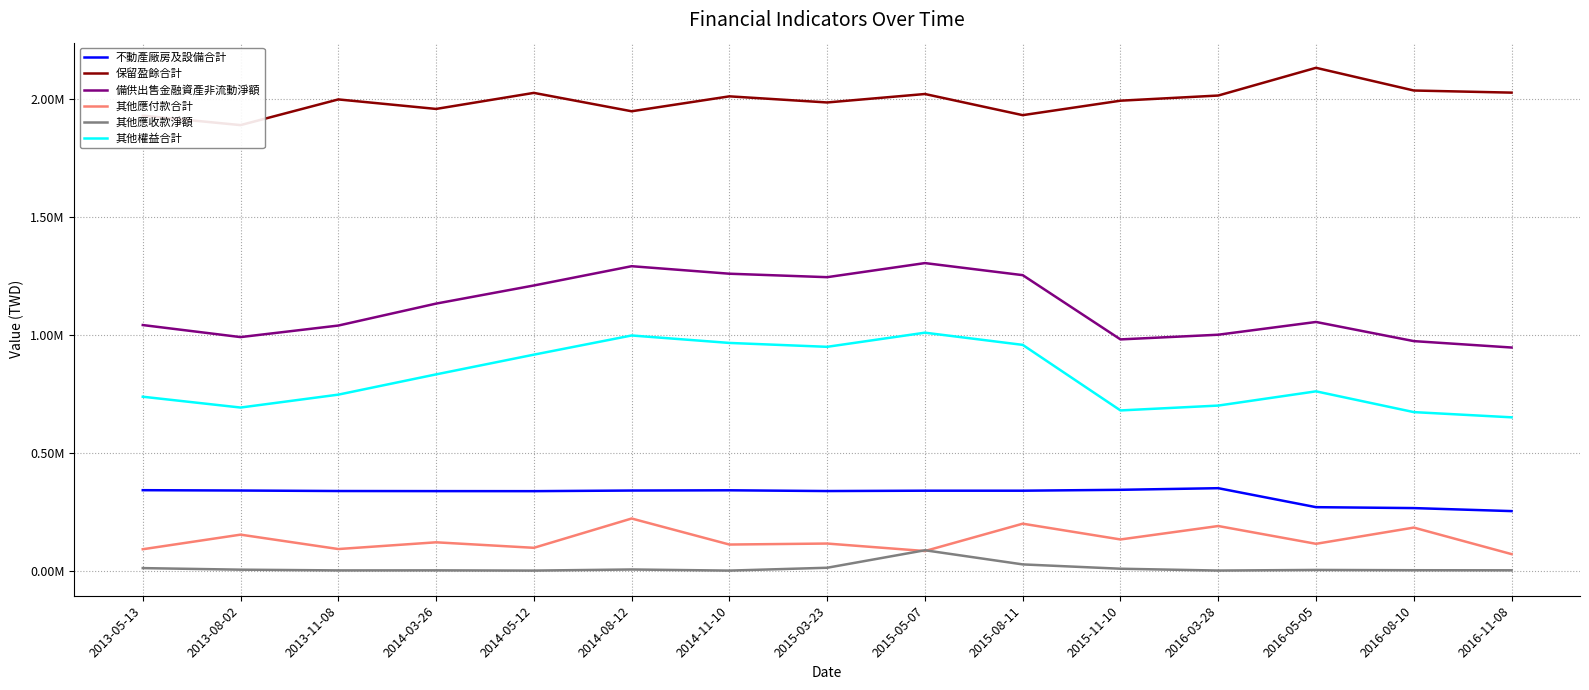

Reading left to right, list all the values displayed in this chart.

不動產廠房及設備合計: 2013-05-13=340998	2013-08-02=339573	2013-11-08=337482	2014-03-26=337071	2014-05-12=336900	2014-08-12=339535	2014-11-10=340533	2015-03-23=337341	2015-05-07=338868	2015-08-11=338844	2015-11-10=342602	2016-03-28=349465	2016-05-05=269053	2016-08-10=265161	2016-11-08=252394
保留盈餘合計: 2013-05-13=1927974	2013-08-02=1887764	2013-11-08=1996579	2014-03-26=1956322	2014-05-12=2024289	2014-08-12=1946398	2014-11-10=2009648	2015-03-23=1983703	2015-05-07=2019536	2015-08-11=1929932	2015-11-10=1991201	2016-03-28=2013075	2016-05-05=2130538	2016-08-10=2034346	2016-11-08=2025366
備供出售金融資產非流動淨額: 2013-05-13=1040647	2013-08-02=989623	2013-11-08=1038537	2014-03-26=1131535	2014-05-12=1208285	2014-08-12=1289977	2014-11-10=1258141	2015-03-23=1243482	2015-05-07=1303187	2015-08-11=1252050	2015-11-10=979838	2016-03-28=999674	2016-05-05=1053705	2016-08-10=972589	2016-11-08=945443
其他應付款合計: 2013-05-13=90821	2013-08-02=152641	2013-11-08=91653	2014-03-26=120183	2014-05-12=96868	2014-08-12=220987	2014-11-10=110722	2015-03-23=114934	2015-05-07=83223	2015-08-11=199065	2015-11-10=132271	2016-03-28=189185	2016-05-05=113798	2016-08-10=182552	2016-11-08=70153
其他應收款淨額: 2013-05-13=10886	2013-08-02=4224	2013-11-08=1113	2014-03-26=1342	2014-05-12=346	2014-08-12=5030	2014-11-10=292	2015-03-23=12373	2015-05-07=86496	2015-08-11=26566	2015-11-10=8242	2016-03-28=508	2016-05-05=3114	2016-08-10=1892	2016-11-08=1553
其他權益合計: 2013-05-13=736976	2013-08-02=691152	2013-11-08=745815	2014-03-26=831642	2014-05-12=915192	2014-08-12=996470	2014-11-10=964883	2015-03-23=948426	2015-05-07=1008307	2015-08-11=956655	2015-11-10=678882	2016-03-28=699498	2016-05-05=759833	2016-08-10=671818	2016-11-08=649723